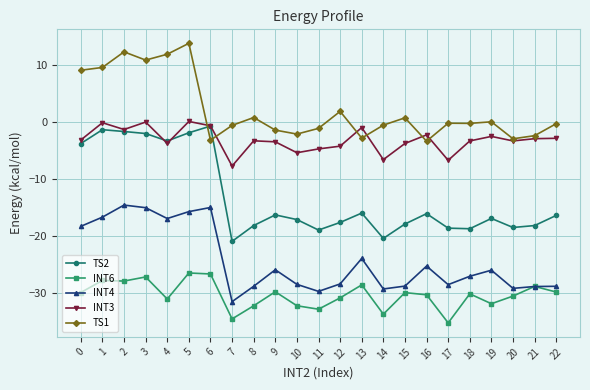

The value of INT6 at 14 is -17.0. True or false?

False